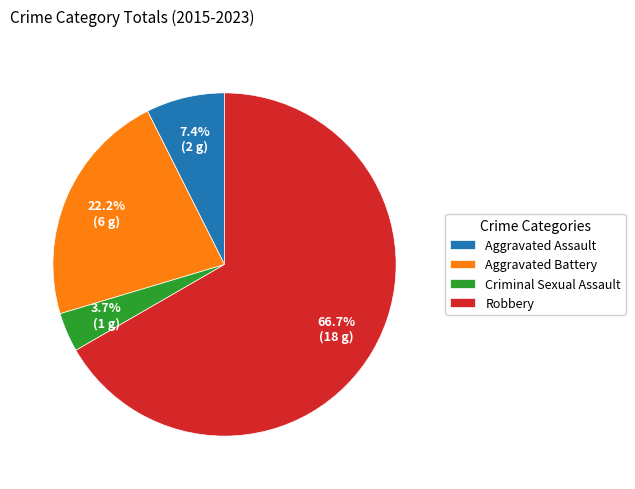

Between Aggravated Battery and Criminal Sexual Assault, which is larger?

Aggravated Battery